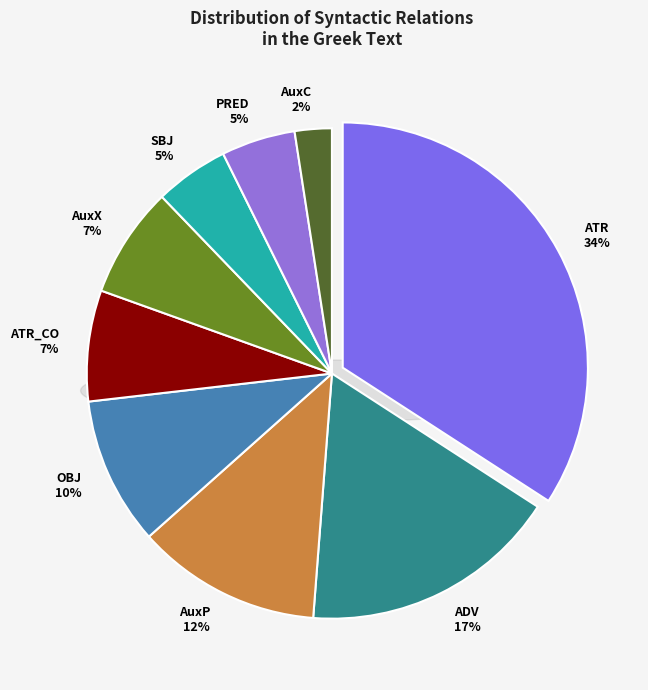

Approximately how many times larger is the value at AuxC compared to ATR_CO?

0.3